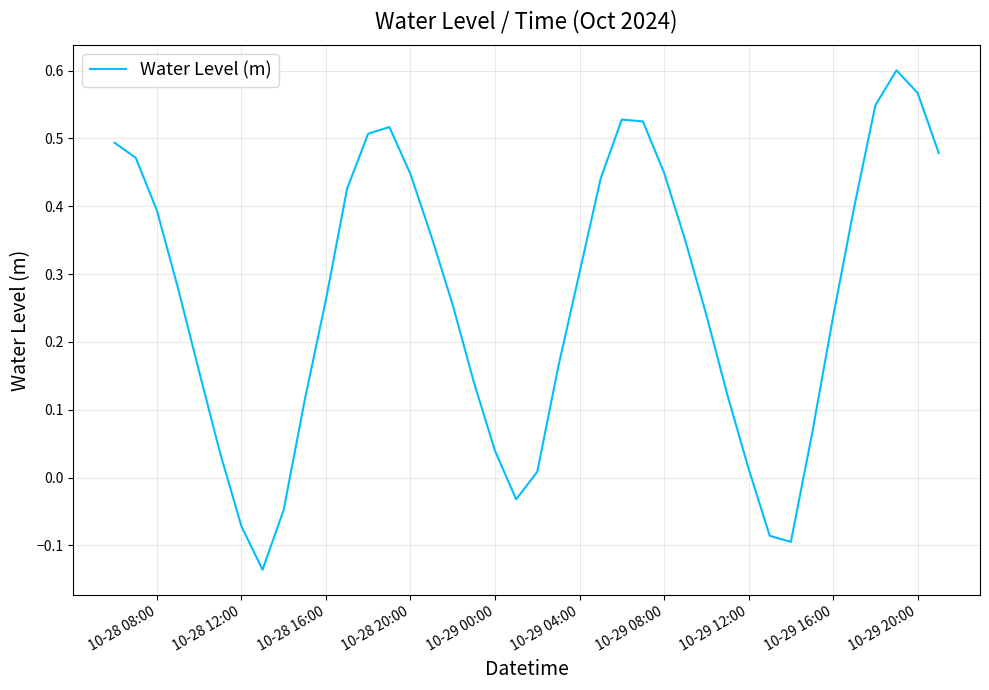

How many negative values are there?

6